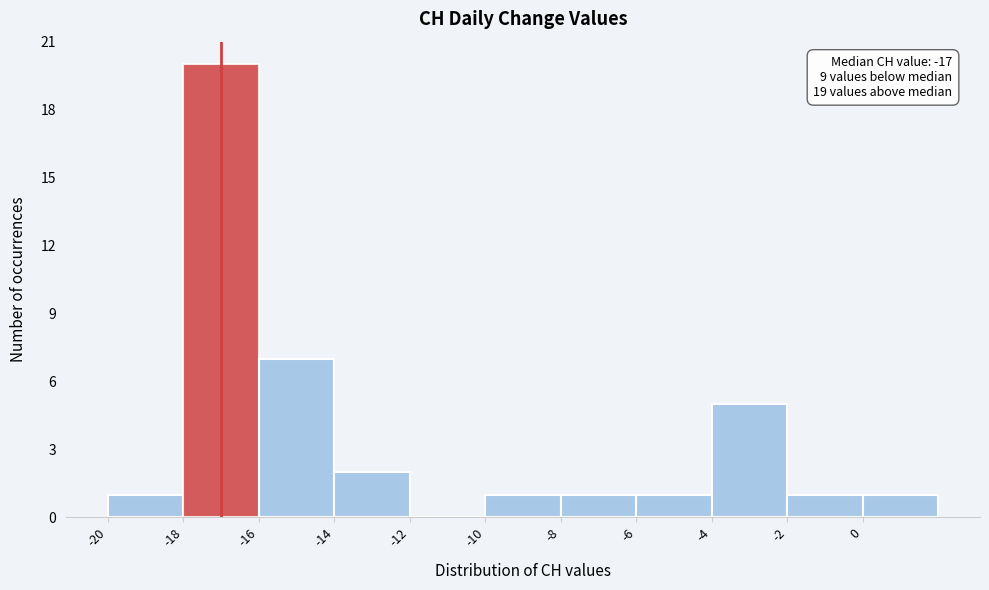

Over which range of the x-axis is the bar tallest?

-18 to -16